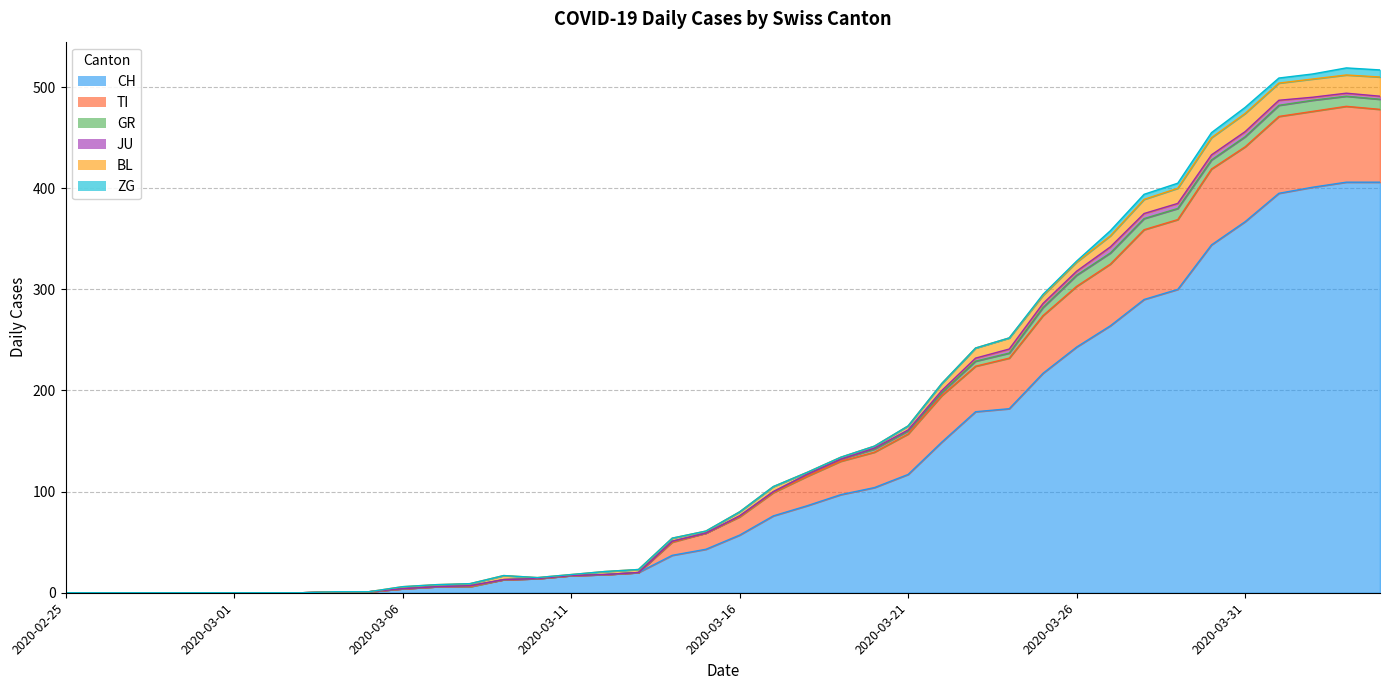

True or false: JU and BL cross at least once.

False